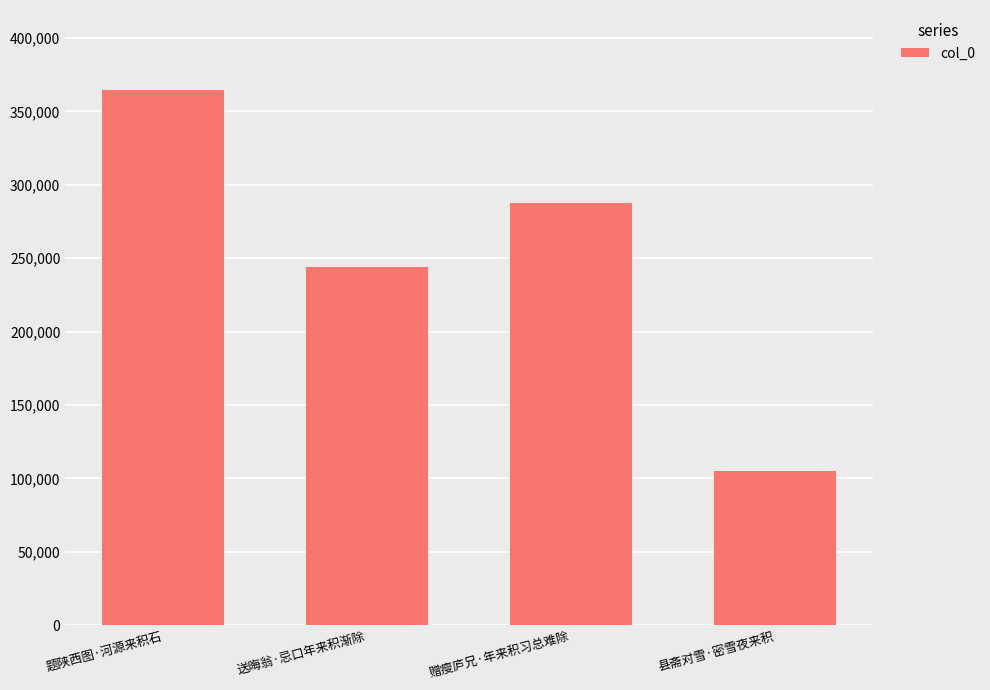

List the labels in order of value, largest first.

题陕西图·河源来积石, 赠瘦庐兄·年来积习总难除, 送晦翁·忌口年来积渐除, 县斋对雪·密雪夜来积